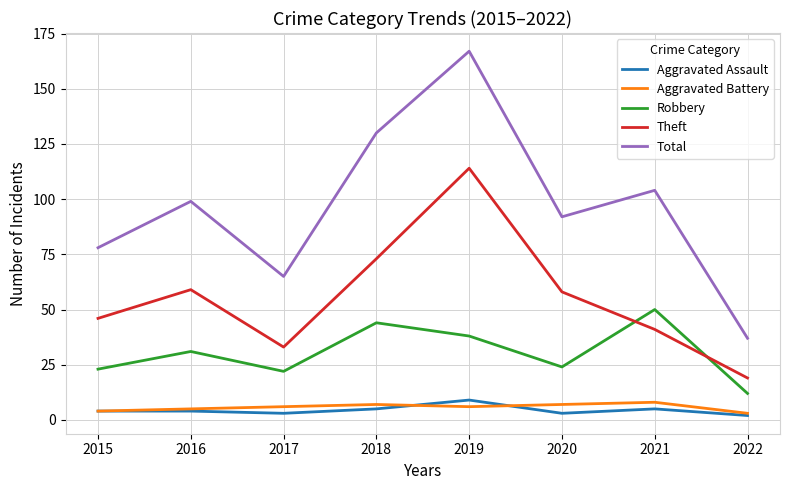

What are all the series names shown in the legend?

Aggravated Assault, Aggravated Battery, Robbery, Theft, Total